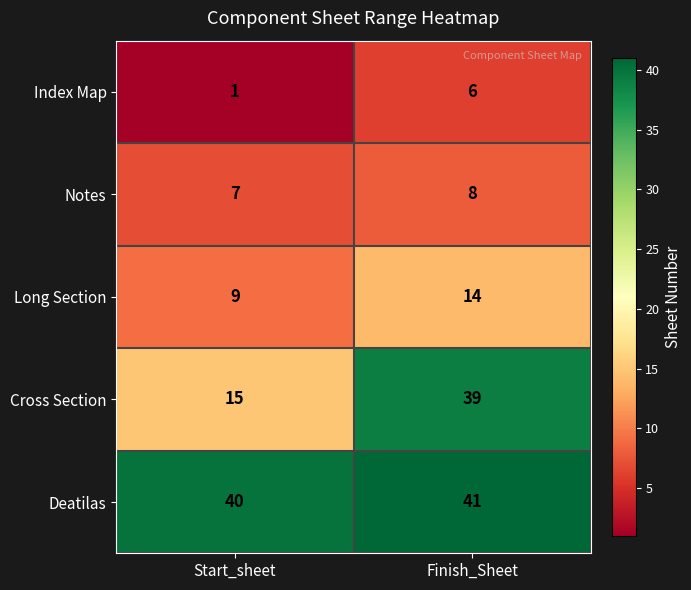

What is the total value across all series at Start_sheet?

72